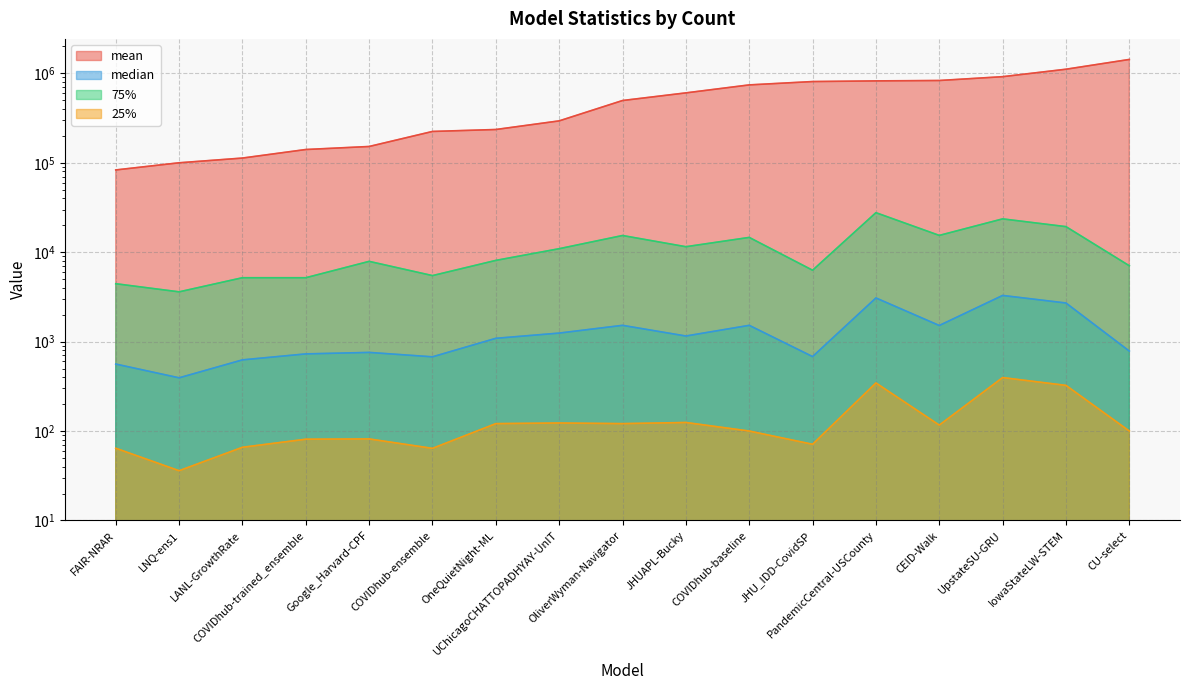

Rank the series by their maximum value, from highest to lowest.

mean, 75%, median, 25%